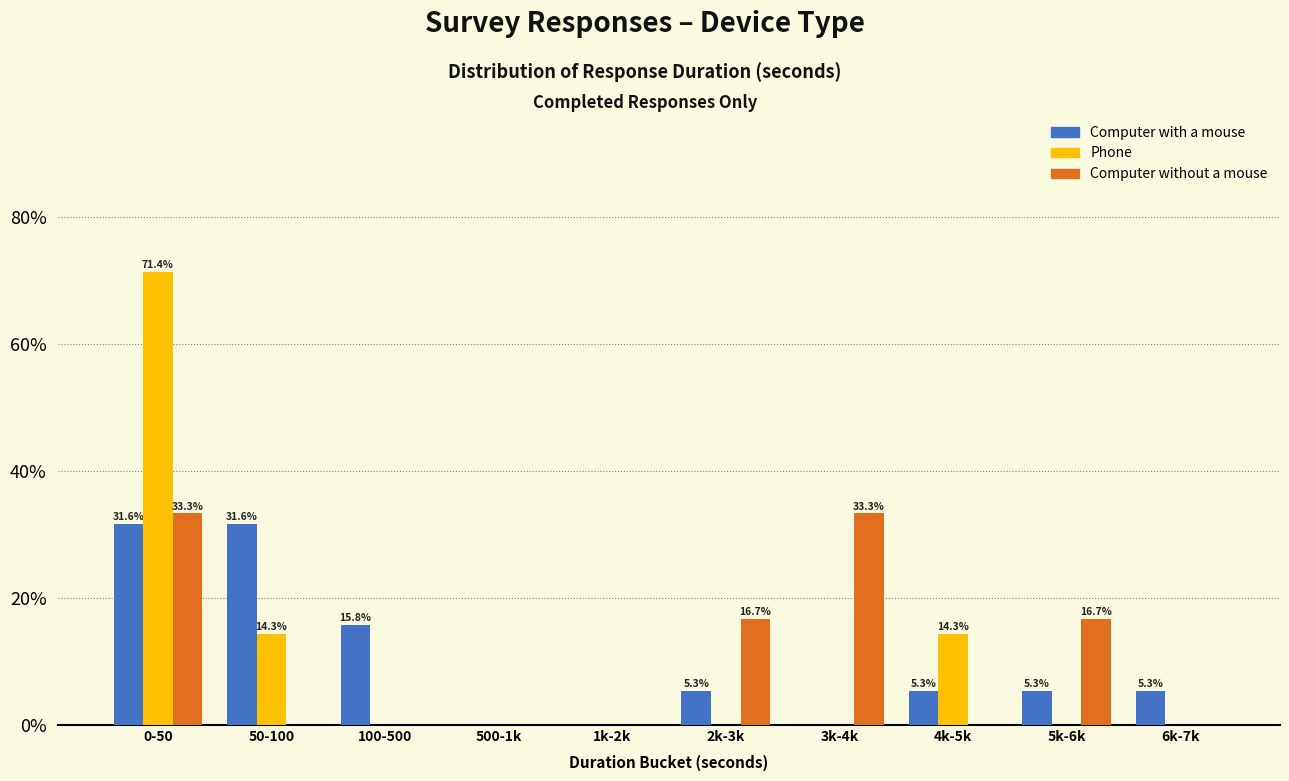

Reading left to right, extract all data points from this chart.

Computer with a mouse: 31.6	31.6	15.8	0.0	0.0	5.3	0.0	5.3	5.3	5.3
Phone: 71.4	14.3	0.0	0.0	0.0	0.0	0.0	14.3	0.0	0.0
Computer without a mouse: 33.3	0.0	0.0	0.0	0.0	16.7	33.3	0.0	16.7	0.0